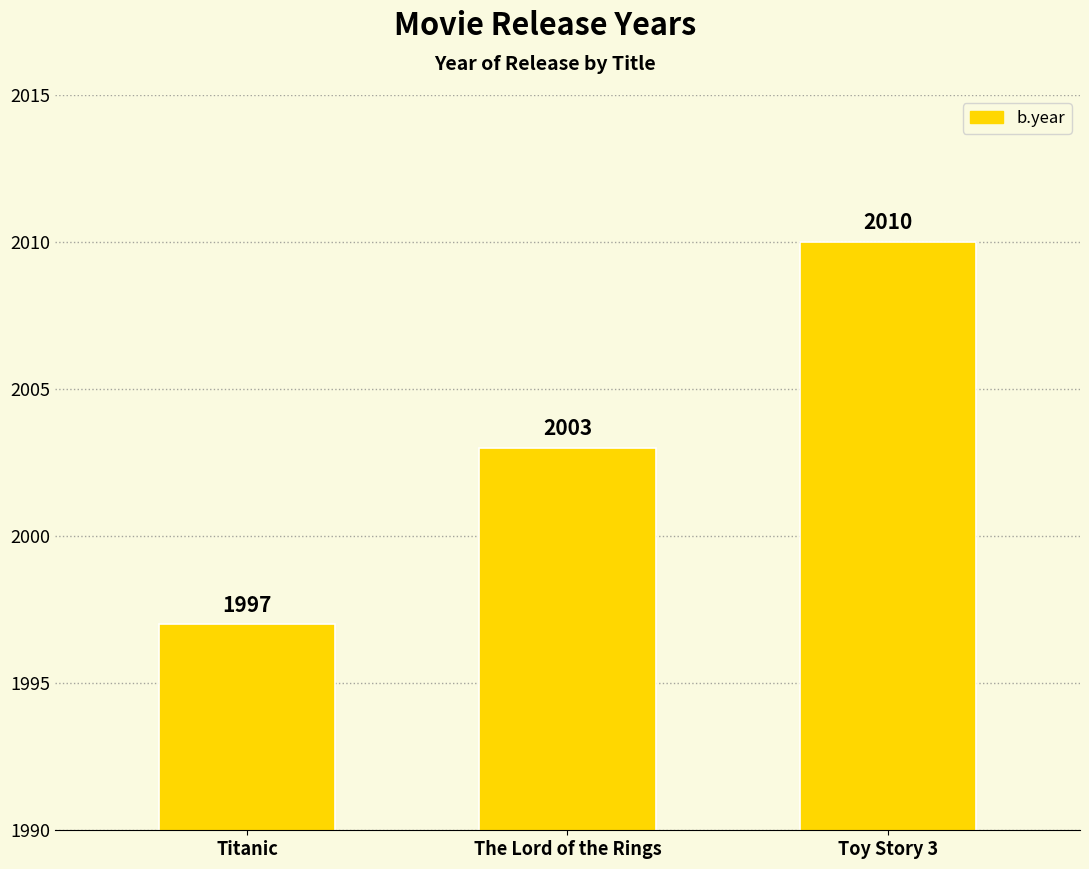

What is the sum of all values?

6010